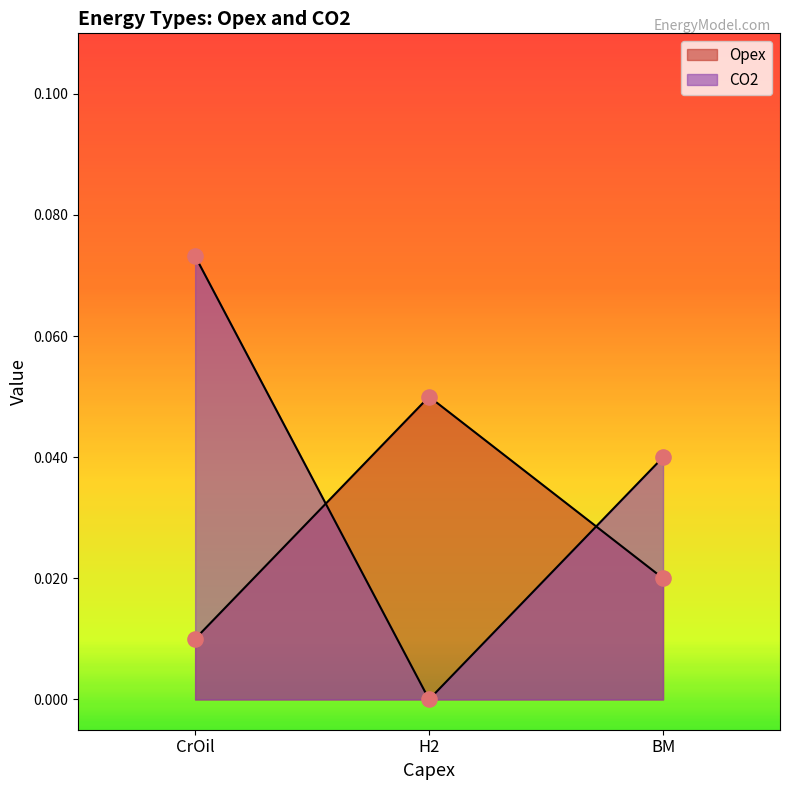

Which series has the largest total across all categories?

CO2